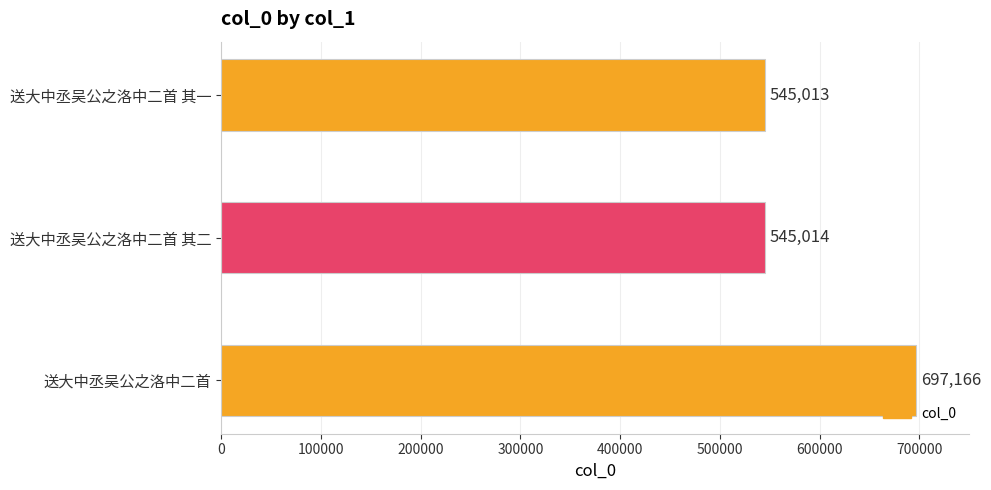

Which has a higher value, 送大中丞吴公之洛中二首 其二 or 送大中丞吴公之洛中二首?

送大中丞吴公之洛中二首